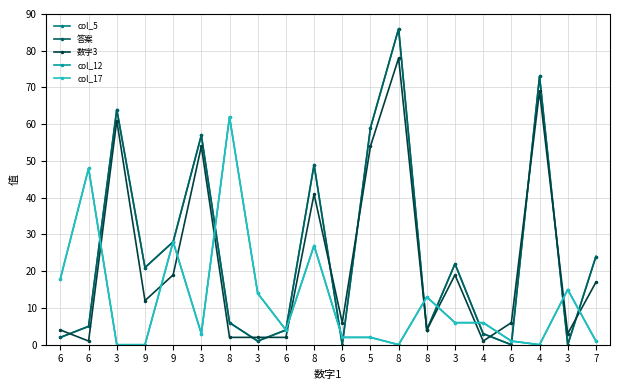

In 数字3, how many points are lower than both neighbors (excluding endpoints)?

6